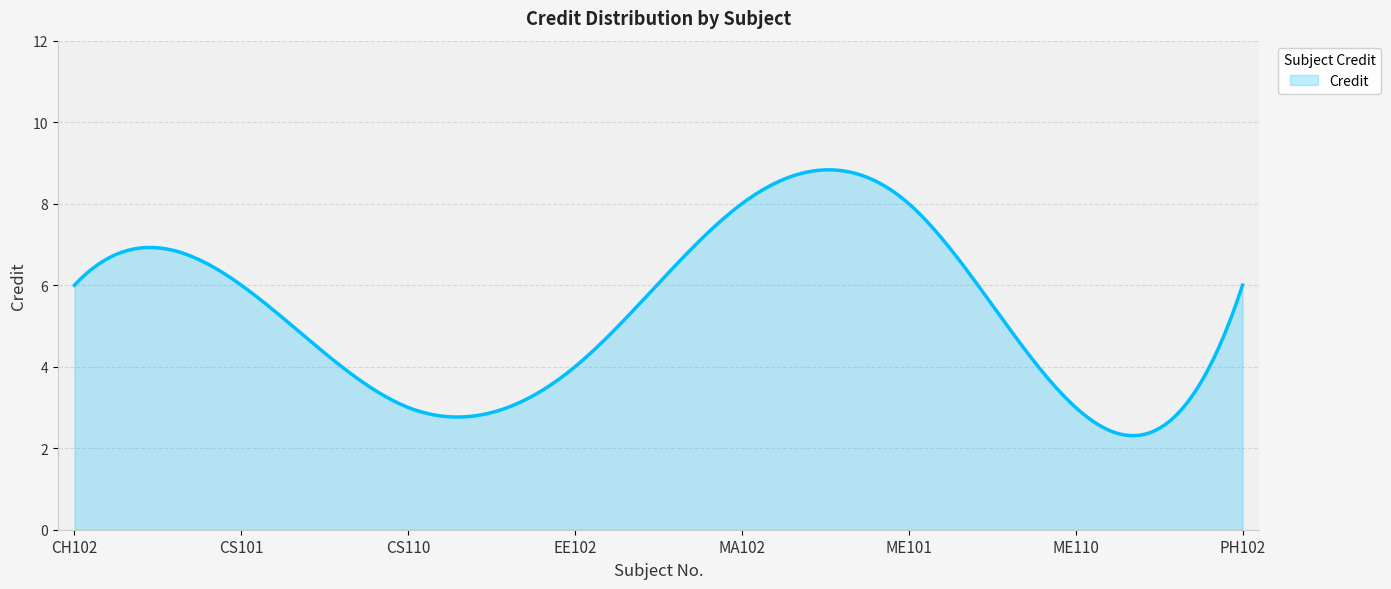

What is the difference between the maximum and minimum values?

6.5